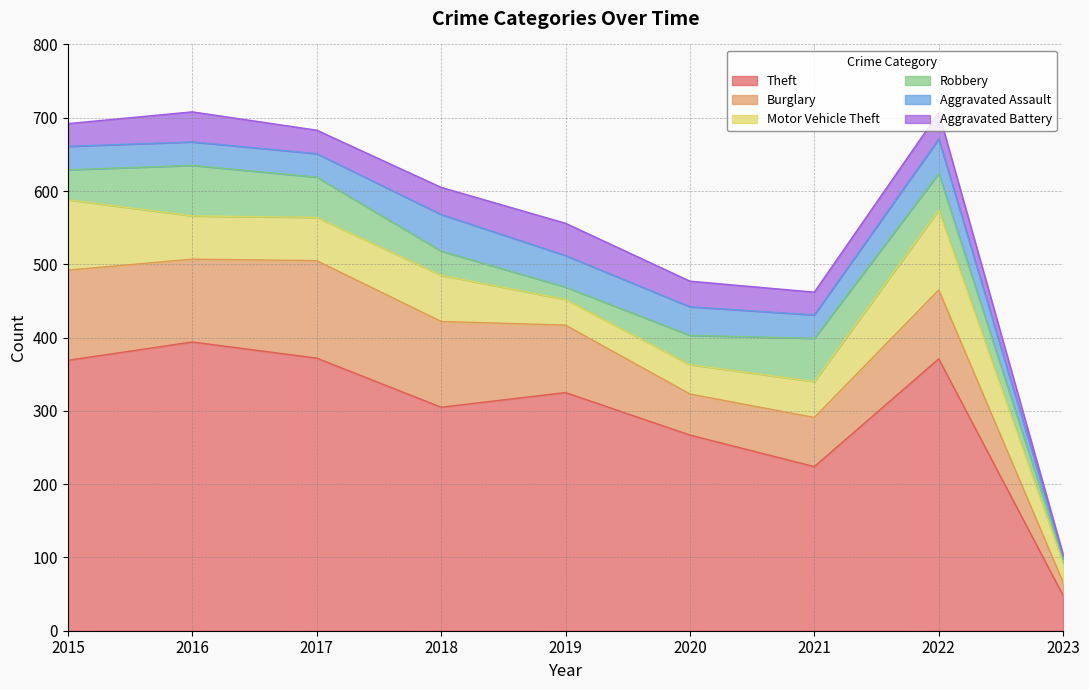

Between 2017 and 2019, which is larger?

2017